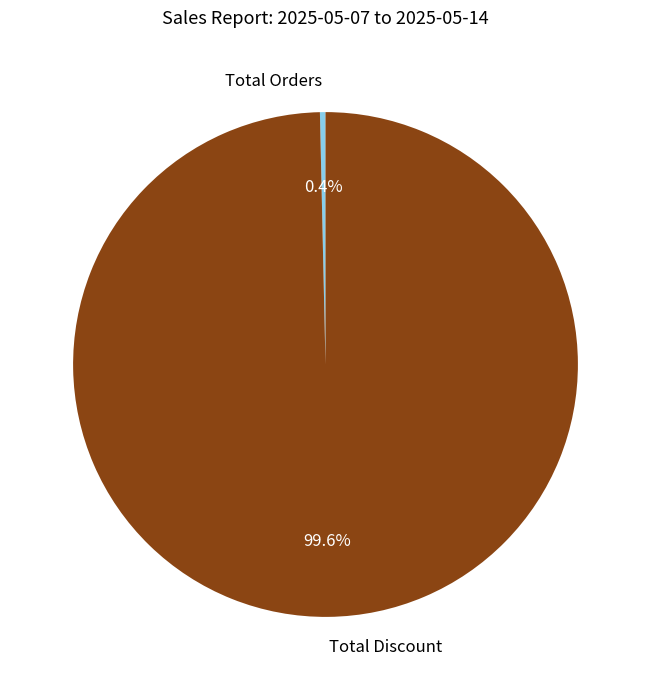

What is the smallest slice in the pie chart?

Total Orders